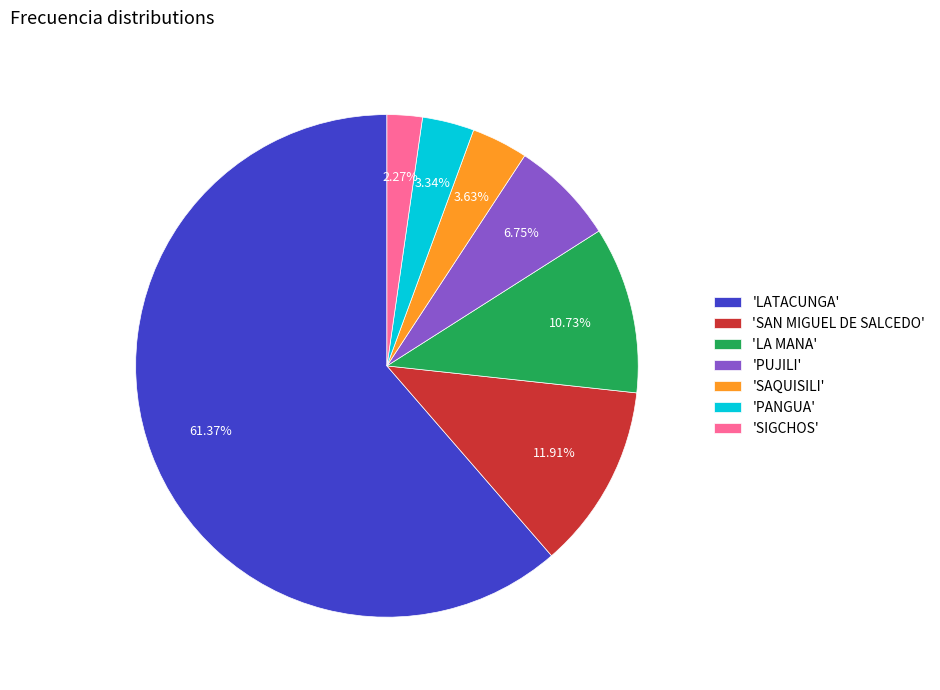

Combined, do 'LATACUNGA' and 'LA MANA' account for over 50%?

Yes